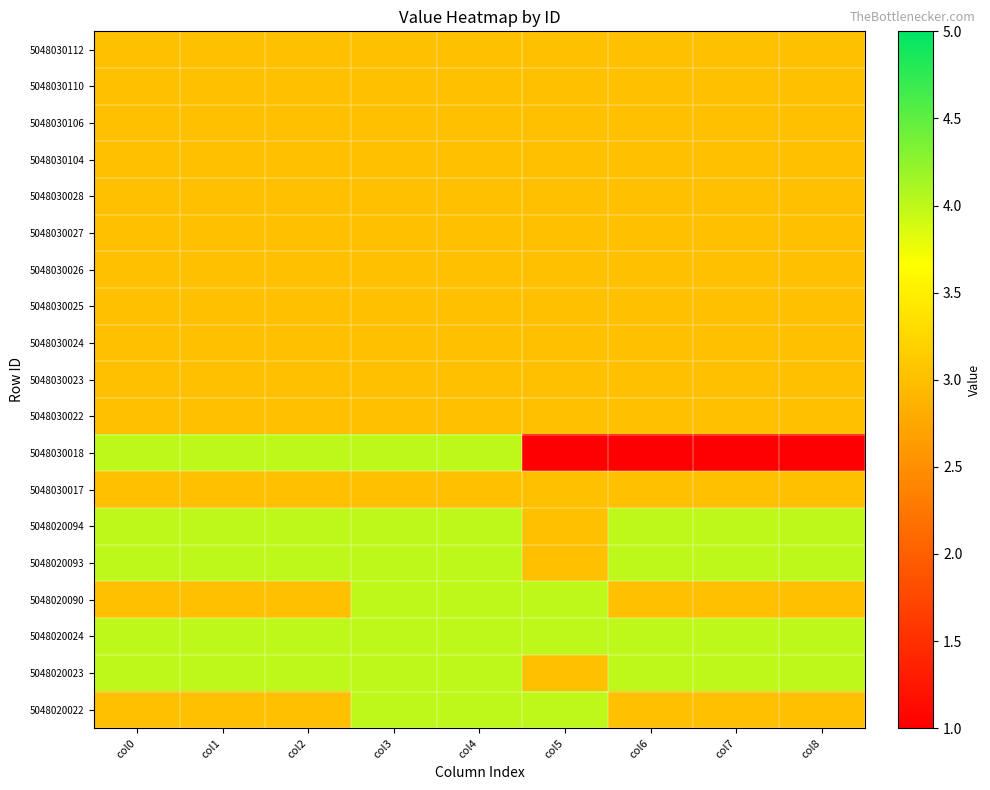

Count the number of data series in this chart.

19